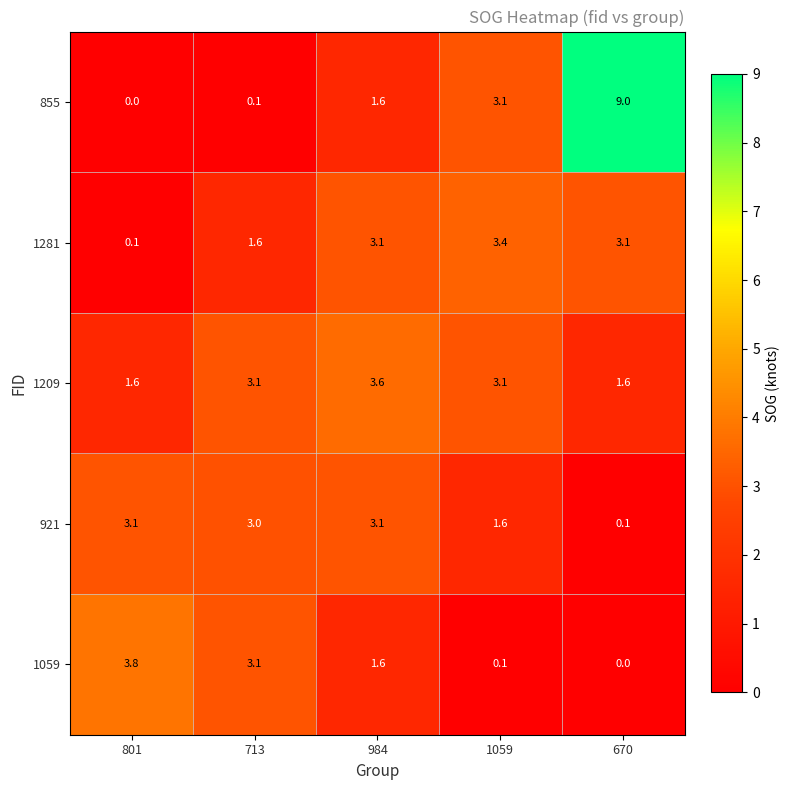

What is the average value of the 921 series?

2.2